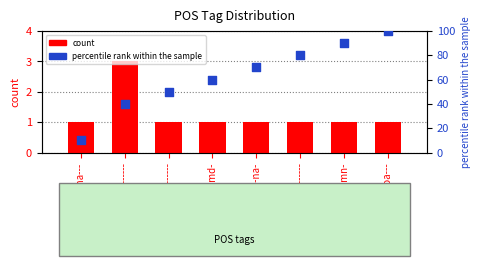

What is the total value across all series at c--------?

81